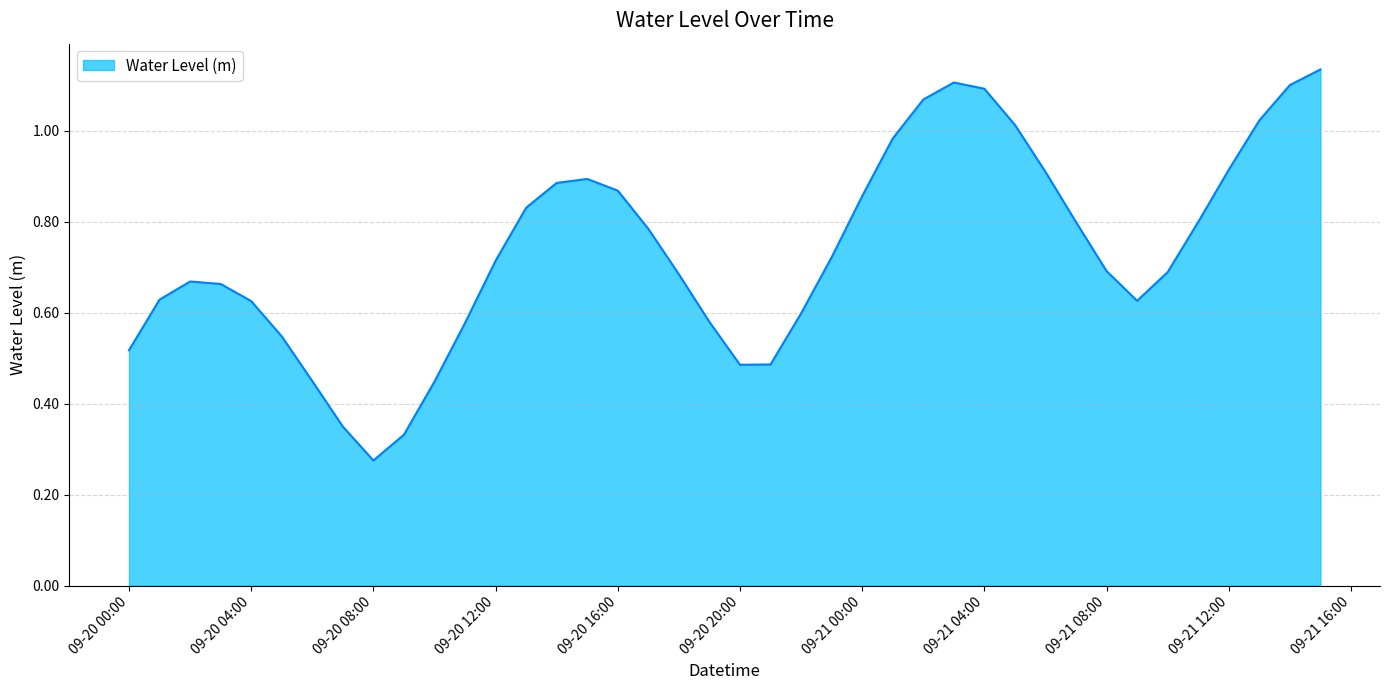

How many interior local valleys (lower than both neighbors) does the data have?

3